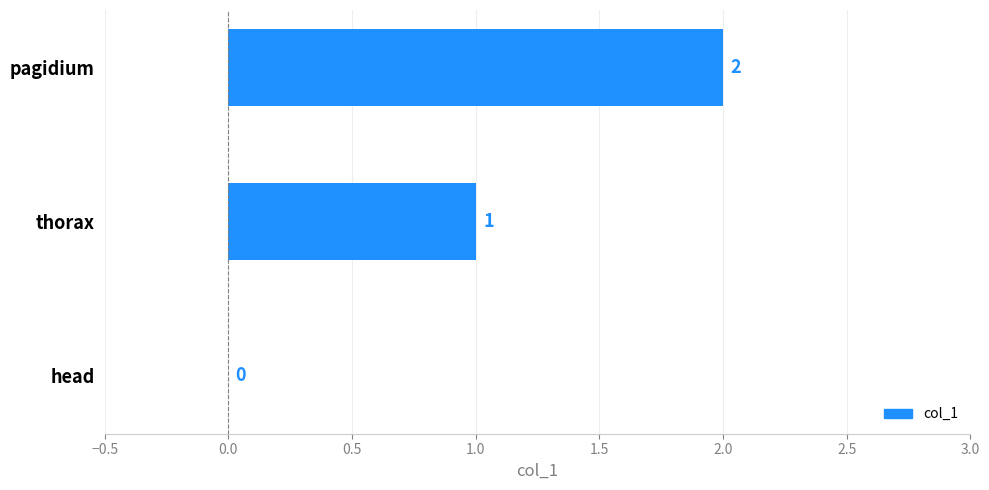

Which label corresponds to the largest value in the chart?

pagidium